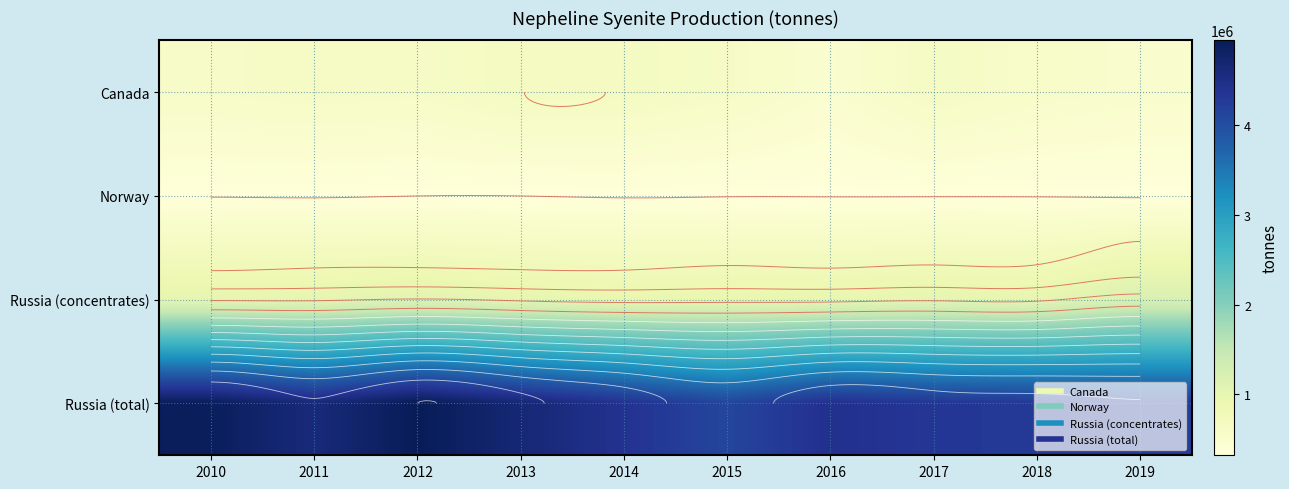

List the labels in order of Russia (concentrates) value, largest first.

2019, 2012, 2010, 2017, 2011, 2013, 2018, 2016, 2015, 2014